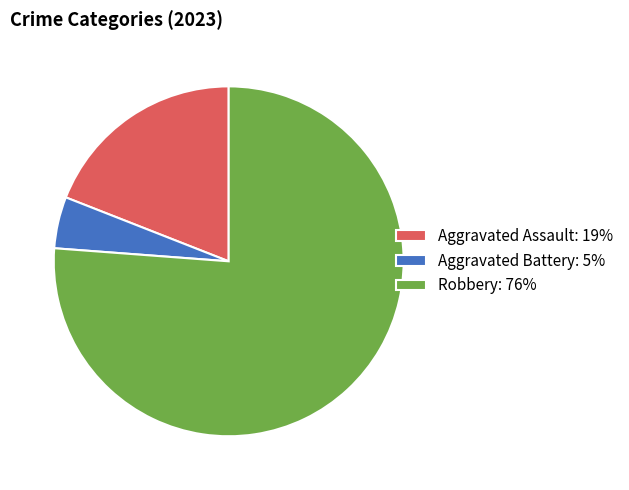

Is the sum of Aggravated Assault: 19% and Aggravated Battery: 5% greater than half?

No